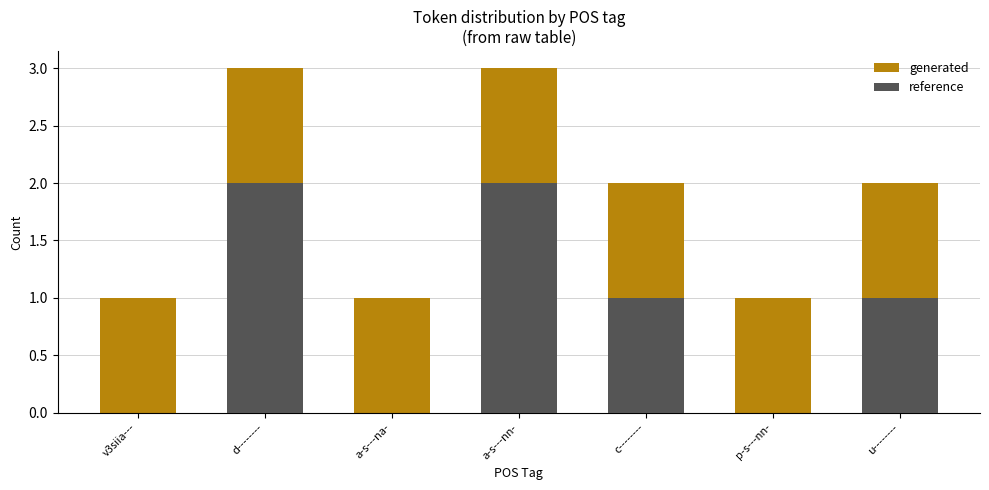

Rank the categories by reference value from highest to lowest.

d--------, a-s---nn-, c--------, u--------, v3siia---, a-s---na-, p-s---nn-